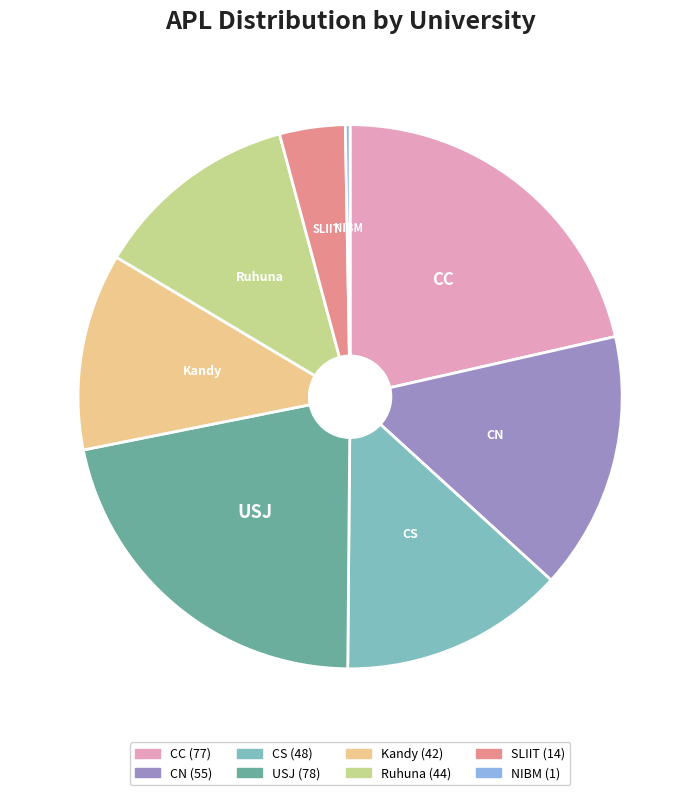

Is the sum of USJ and NIBM greater than half?

No